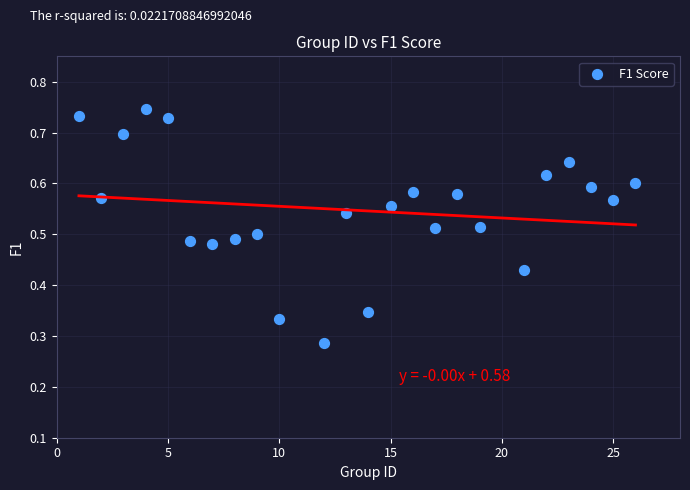

What is the range of X values (max minus min)?

25.0